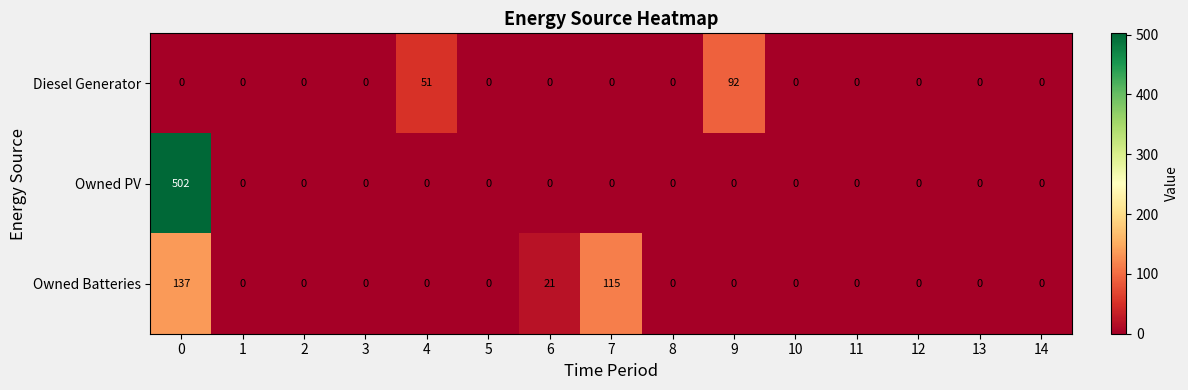

Which series has the largest range (max minus min)?

Owned PV